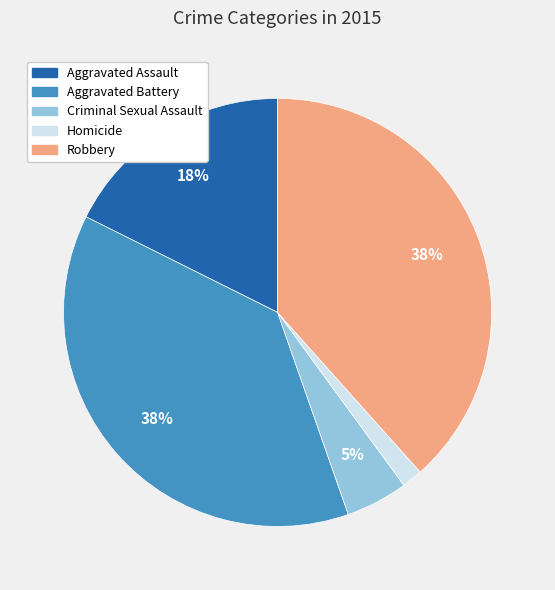

Between Homicide and Robbery, which is larger?

Robbery